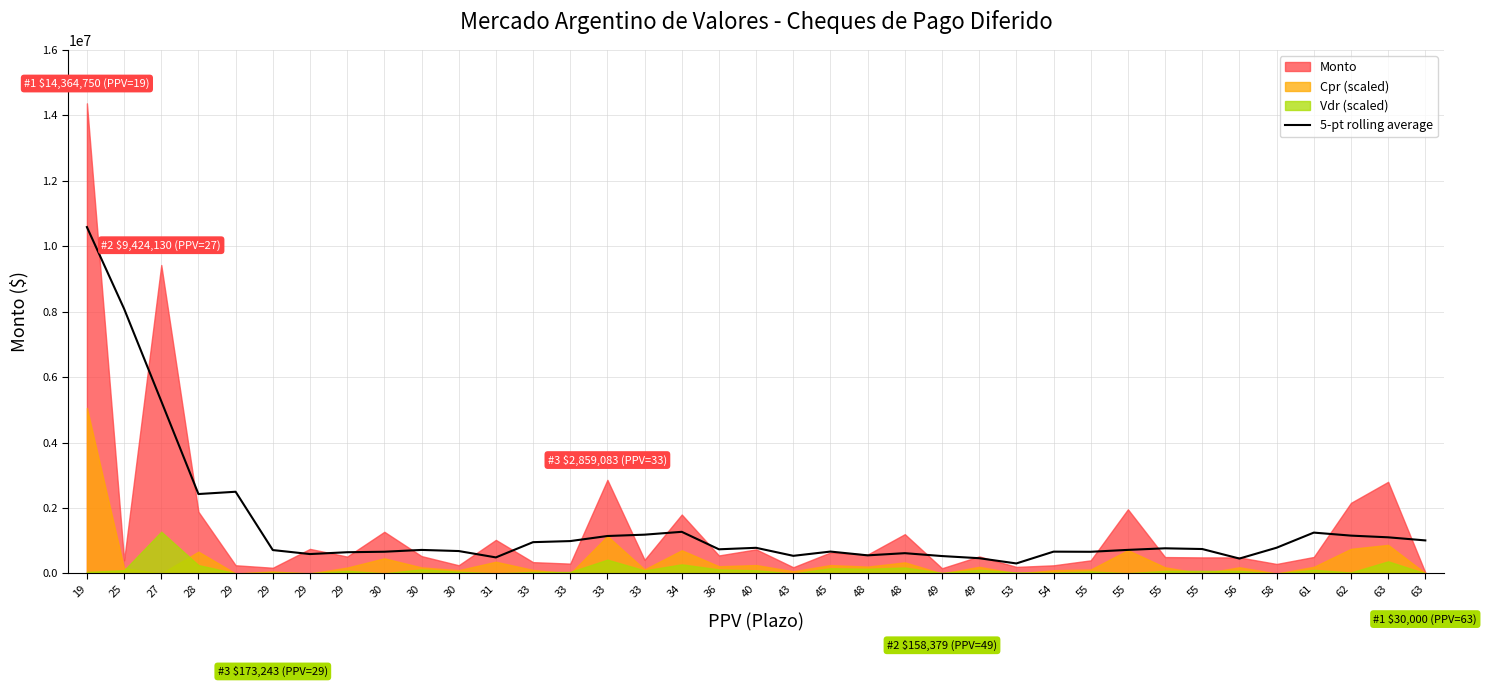

True or false: the data shows 1009217.4 at 63.

True